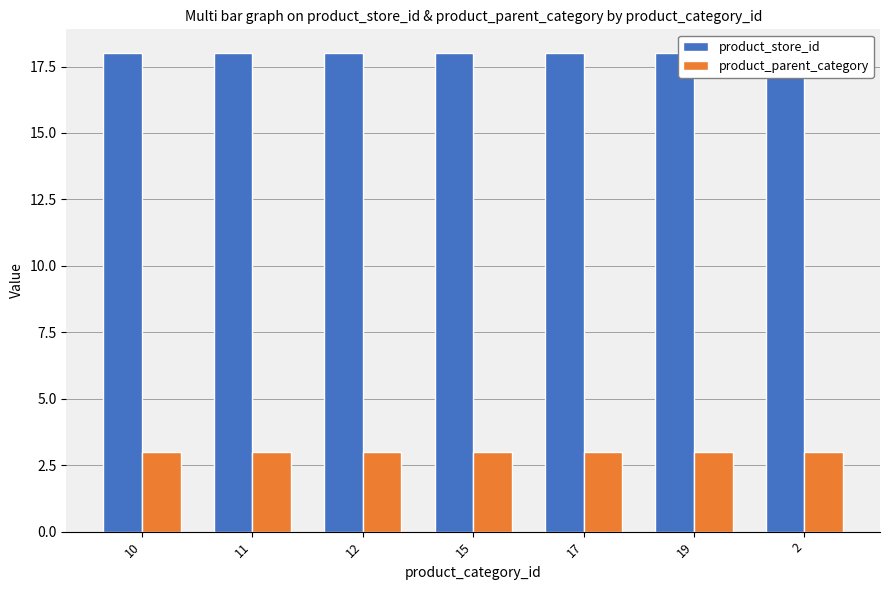

At which label does product_parent_category reach its minimum?

10